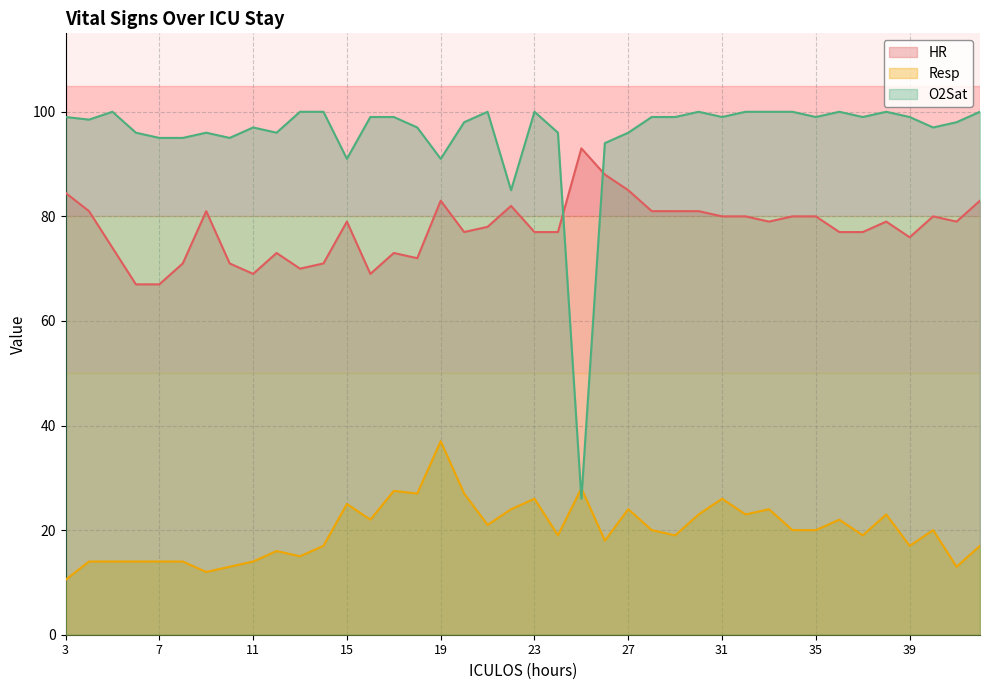

At which category is the sum across all series the highest?

19